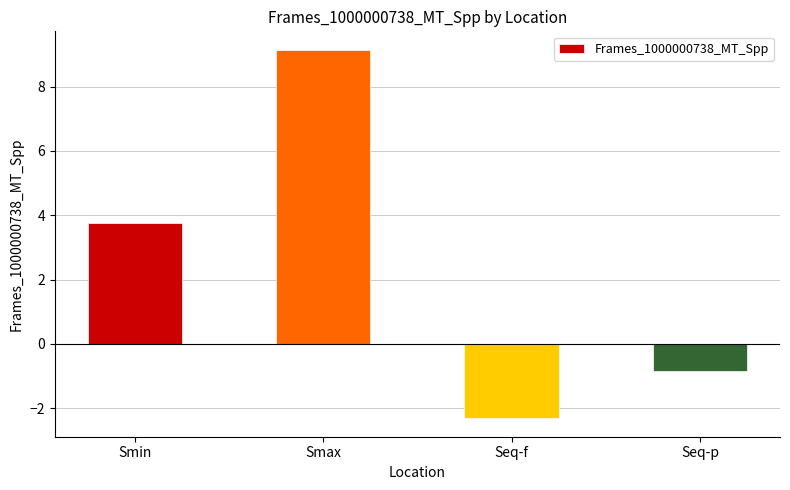

At which category does the chart reach its minimum across all series?

Seq-f